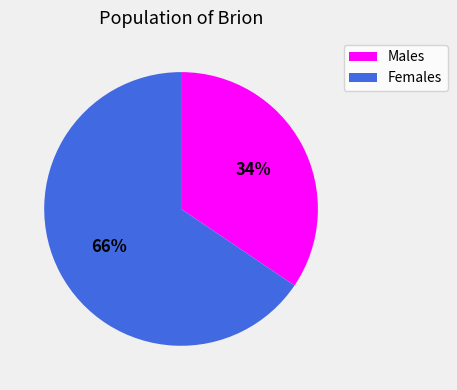

To the nearest percent, what is the average slice percentage?

50%